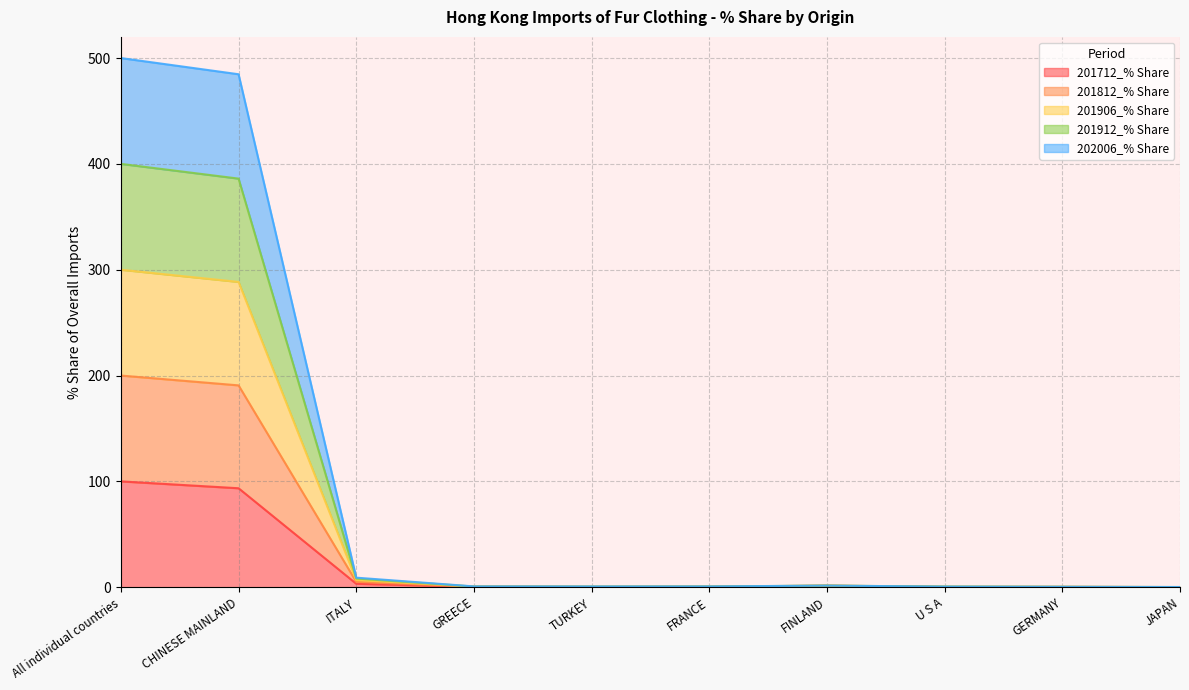

Does the chart display data point markers on the line(s)?

No